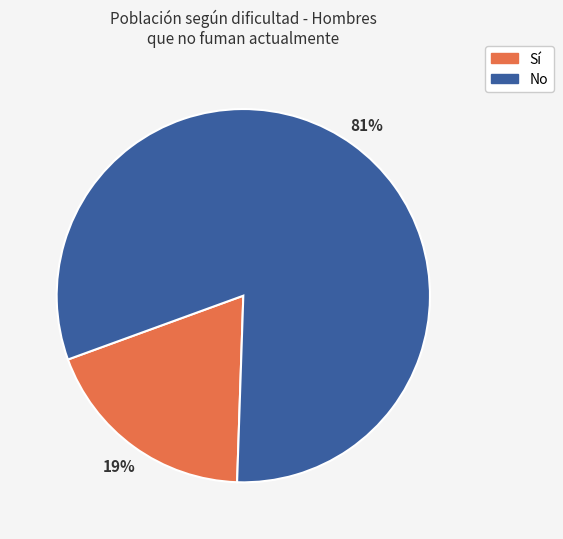

Between Sí and No, which is larger?

No